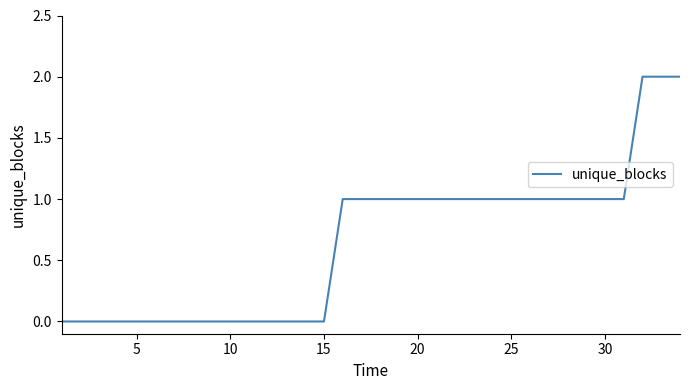

What is the average value?

1